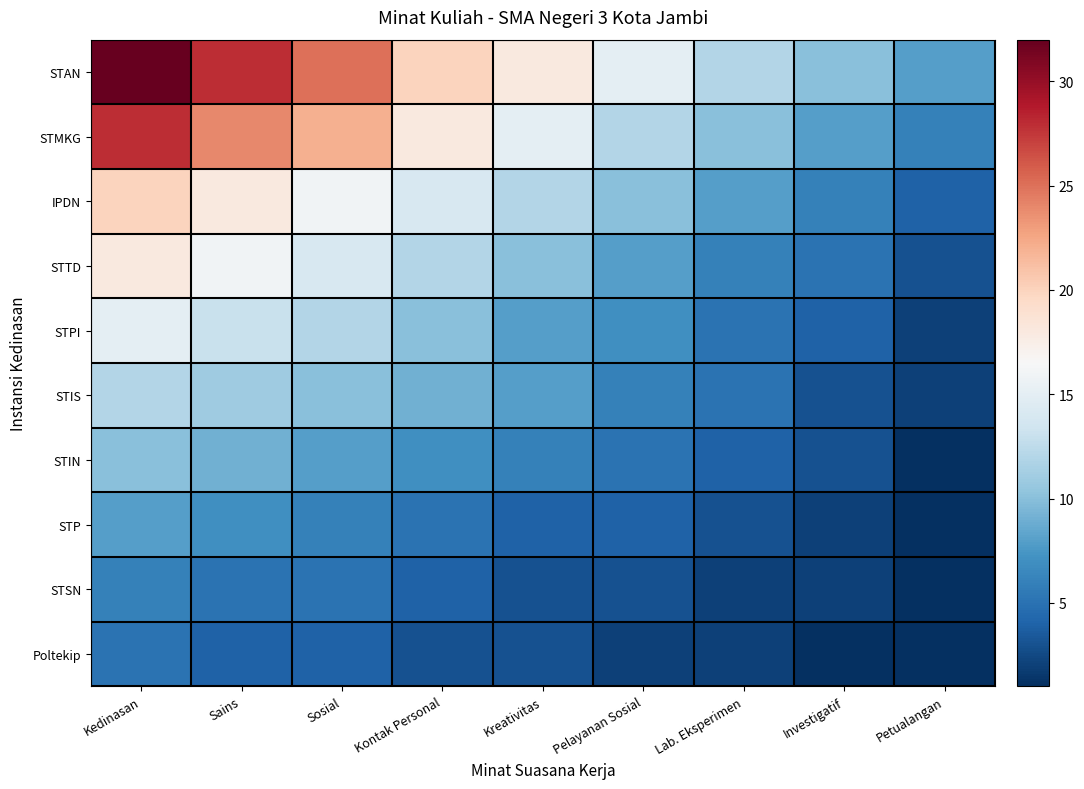

Reading left to right, what are all the values shown in this chart?

STAN: Kedinasan=32	Sains=28	Sosial=25	Kontak Personal=20	Kreativitas=18	Pelayanan Sosial=15	Lab. Eksperimen=12	Investigatif=10	Petualangan=8
STMKG: Kedinasan=28	Sains=24	Sosial=22	Kontak Personal=18	Kreativitas=15	Pelayanan Sosial=12	Lab. Eksperimen=10	Investigatif=8	Petualangan=6
IPDN: Kedinasan=20	Sains=18	Sosial=16	Kontak Personal=14	Kreativitas=12	Pelayanan Sosial=10	Lab. Eksperimen=8	Investigatif=6	Petualangan=4
STTD: Kedinasan=18	Sains=16	Sosial=14	Kontak Personal=12	Kreativitas=10	Pelayanan Sosial=8	Lab. Eksperimen=6	Investigatif=5	Petualangan=3
STPI: Kedinasan=15	Sains=13	Sosial=12	Kontak Personal=10	Kreativitas=8	Pelayanan Sosial=7	Lab. Eksperimen=5	Investigatif=4	Petualangan=2
STIS: Kedinasan=12	Sains=11	Sosial=10	Kontak Personal=9	Kreativitas=8	Pelayanan Sosial=6	Lab. Eksperimen=5	Investigatif=3	Petualangan=2
STIN: Kedinasan=10	Sains=9	Sosial=8	Kontak Personal=7	Kreativitas=6	Pelayanan Sosial=5	Lab. Eksperimen=4	Investigatif=3	Petualangan=1
STP: Kedinasan=8	Sains=7	Sosial=6	Kontak Personal=5	Kreativitas=4	Pelayanan Sosial=4	Lab. Eksperimen=3	Investigatif=2	Petualangan=1
STSN: Kedinasan=6	Sains=5	Sosial=5	Kontak Personal=4	Kreativitas=3	Pelayanan Sosial=3	Lab. Eksperimen=2	Investigatif=2	Petualangan=1
Poltekip: Kedinasan=5	Sains=4	Sosial=4	Kontak Personal=3	Kreativitas=3	Pelayanan Sosial=2	Lab. Eksperimen=2	Investigatif=1	Petualangan=1